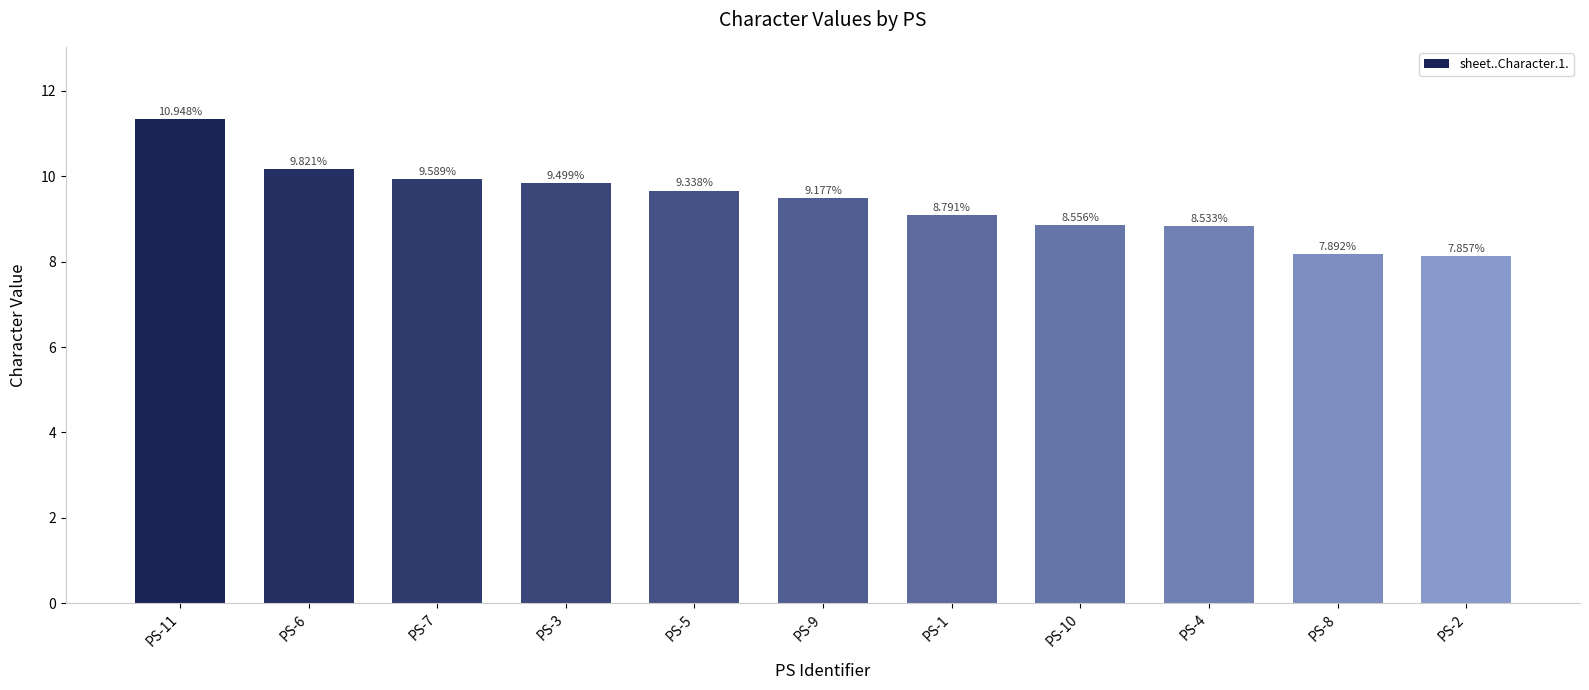

How many bars are there in total?

11